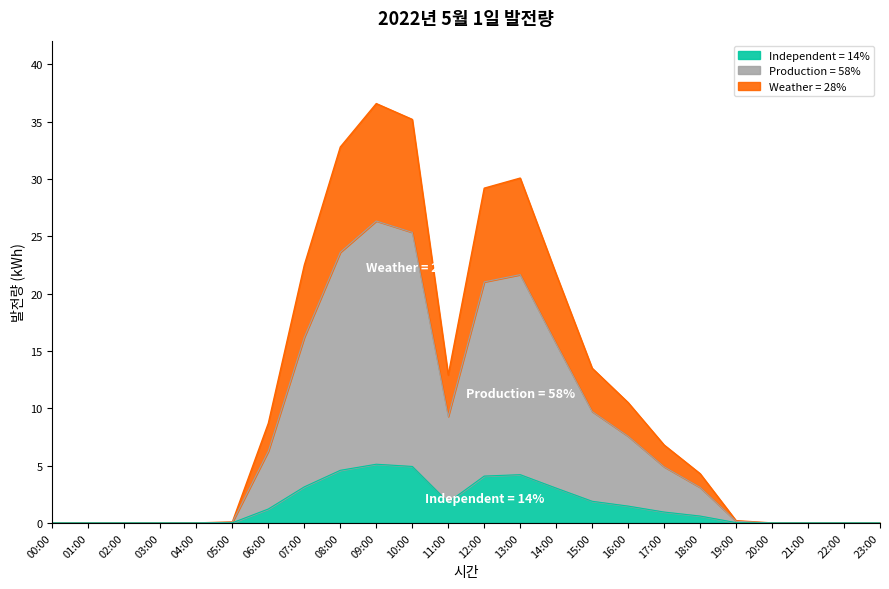

Reading left to right, what are all the values shown in this chart?

00:00=0.0	01:00=0.0	02:00=0.0	03:00=0.0	04:00=0.0	05:00=0.1	06:00=8.7	07:00=22.5	08:00=32.8	09:00=36.6	10:00=35.2	11:00=12.9	12:00=29.2	13:00=30.1	14:00=21.7	15:00=13.5	16:00=10.5	17:00=6.8	18:00=4.3	19:00=0.2	20:00=0.0	21:00=0.0	22:00=0.0	23:00=0.0